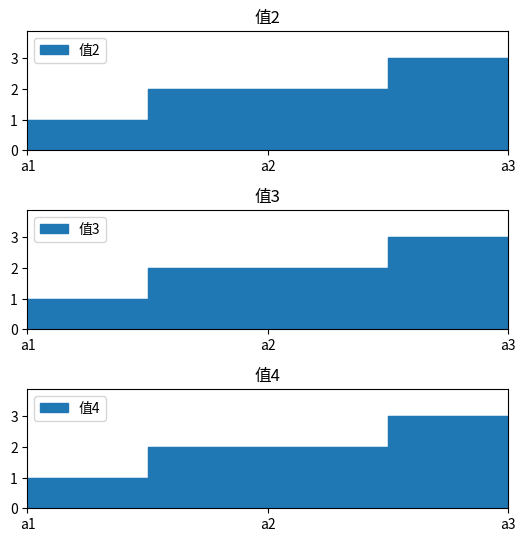

How many data points in 值3 are less than 2?

1